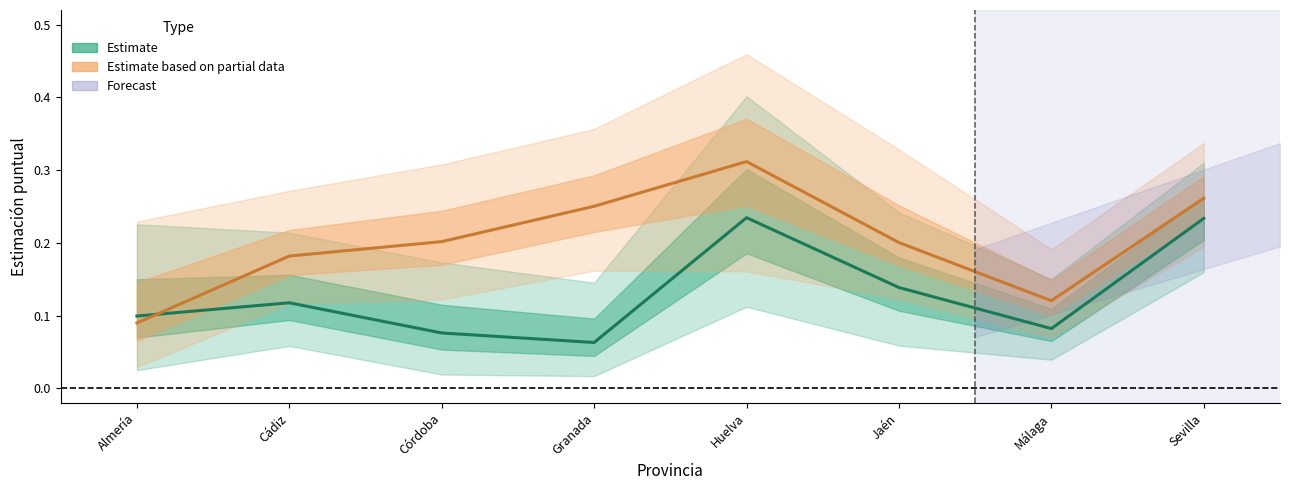

What is the label of the 7th point from the right?

Cádiz